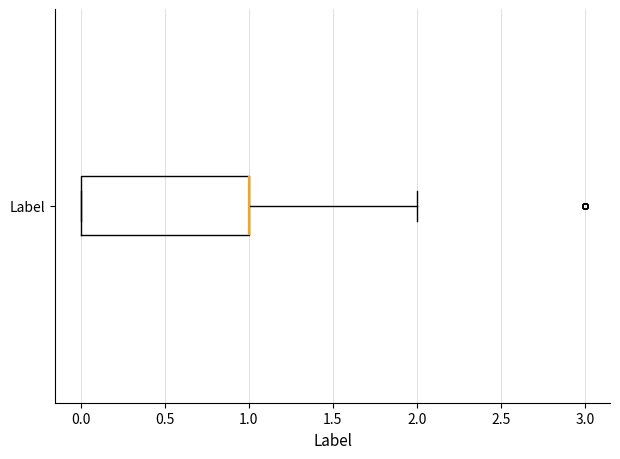

Where is the left edge of the box for Label on the x-axis? The values are not printed on the chart, so give them approximately, as read against the axis.

0